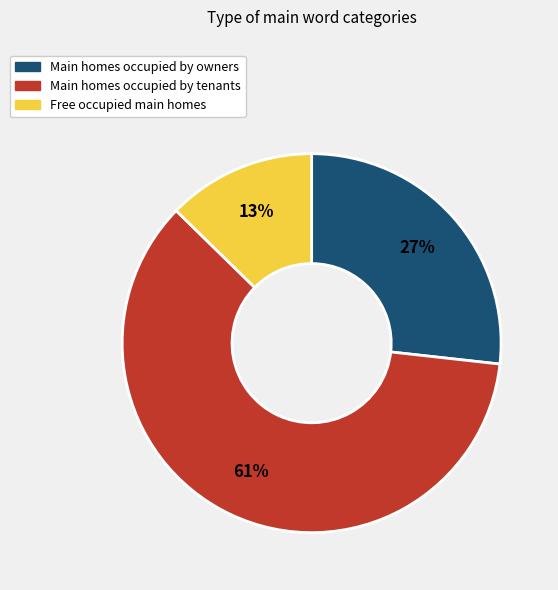

To the nearest percent, what is the average slice percentage?

33%